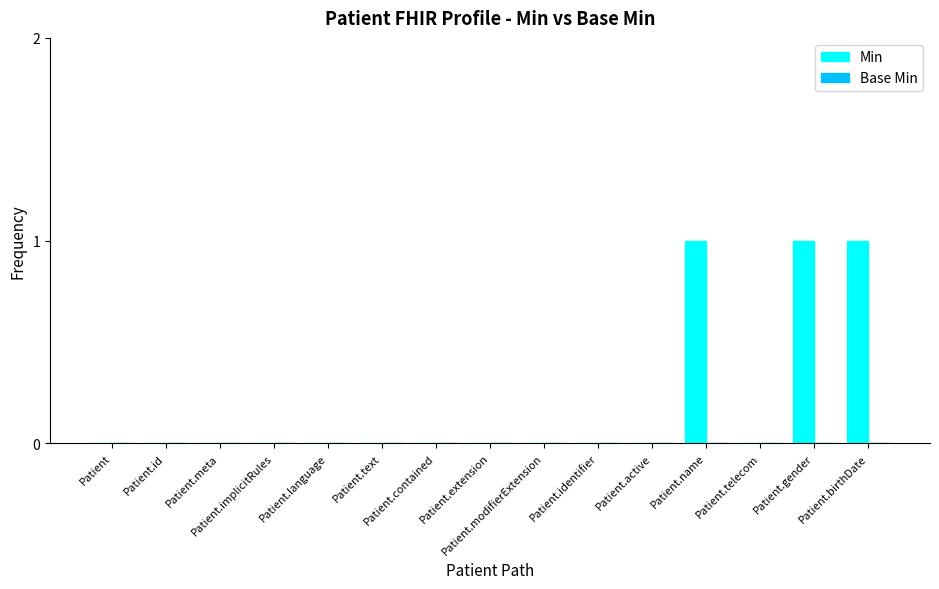

What is the sum of all values?

3